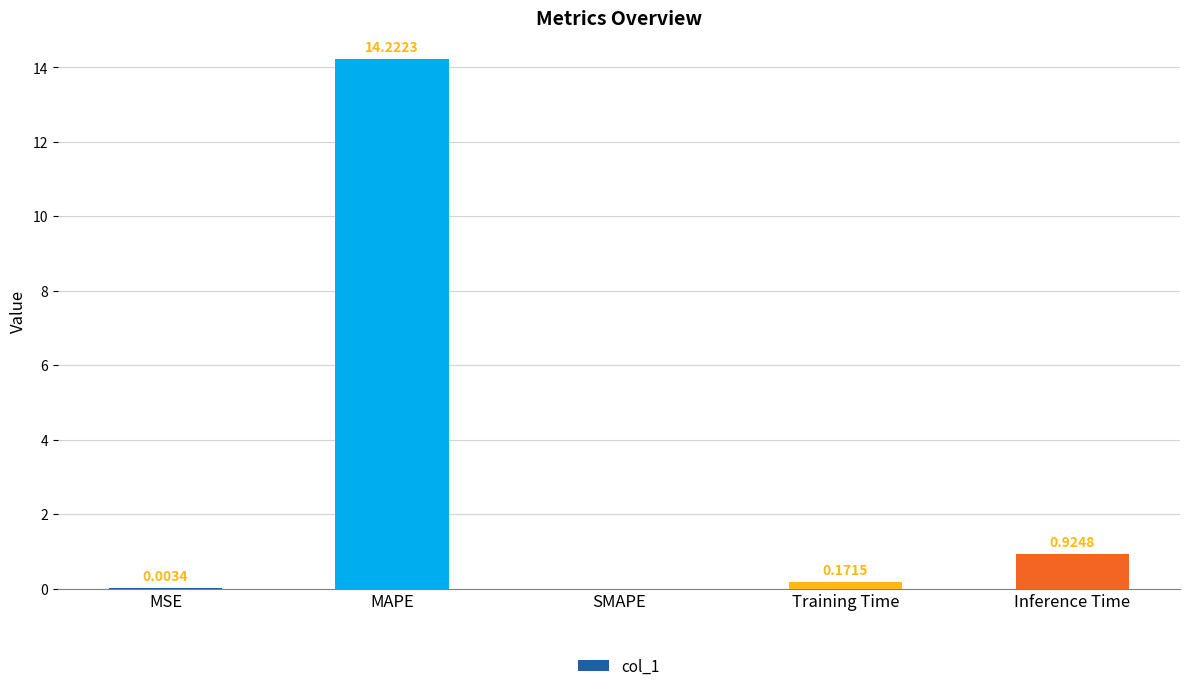

True or false: the data shows 5.1 at SMAPE.

False